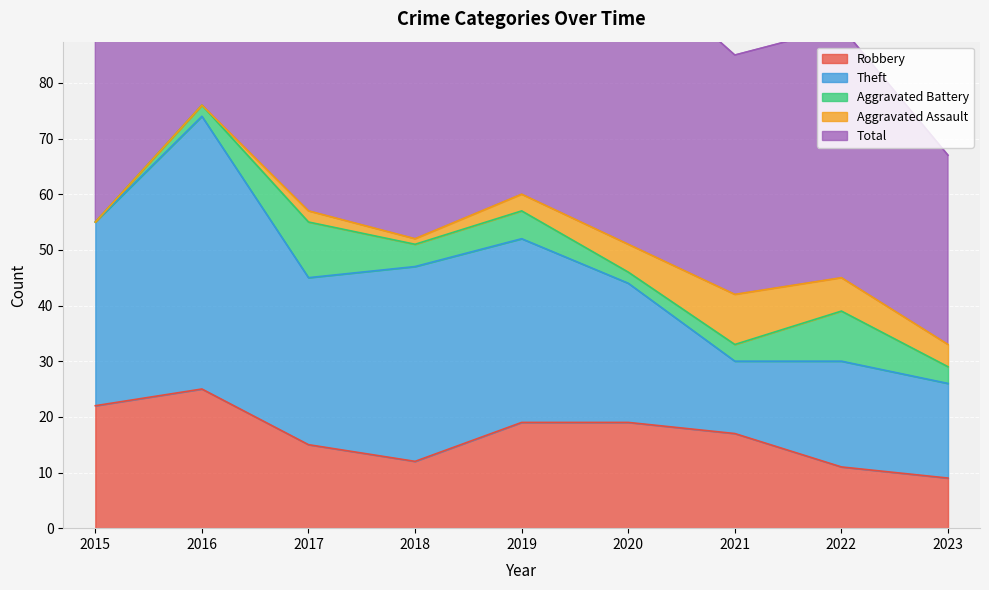

How many interior local valleys does the Aggravated Assault series have?

1